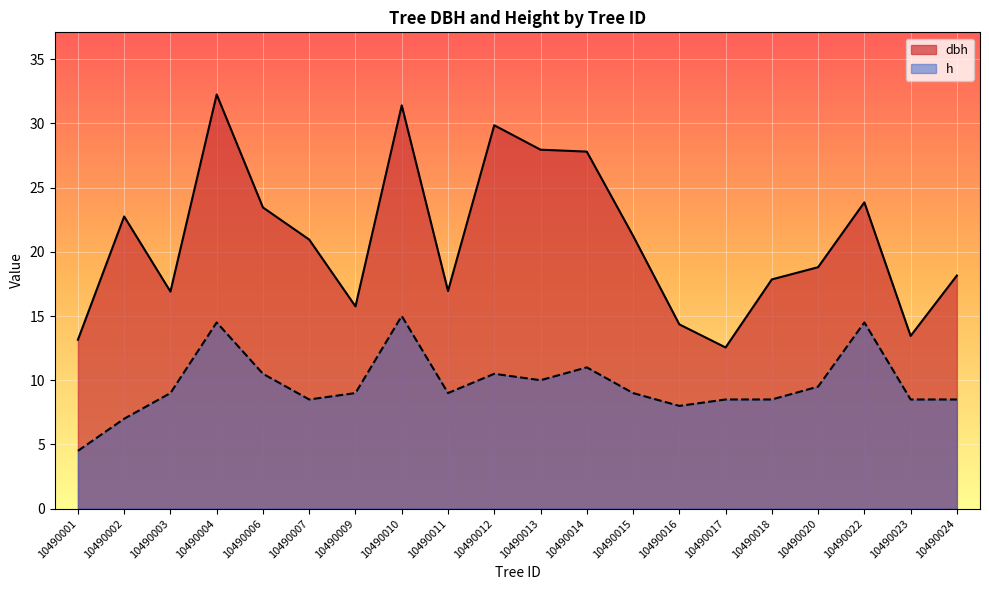

Between 10490017 and 10490023, which series saw the biggest shift?

dbh